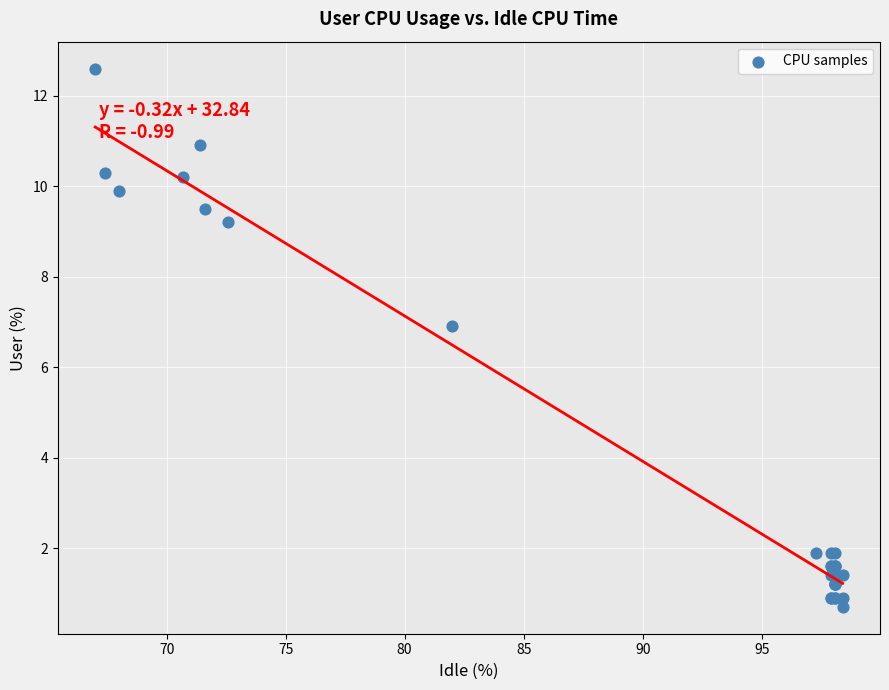

What Y value in the scatter plot is closest to 6?

6.9